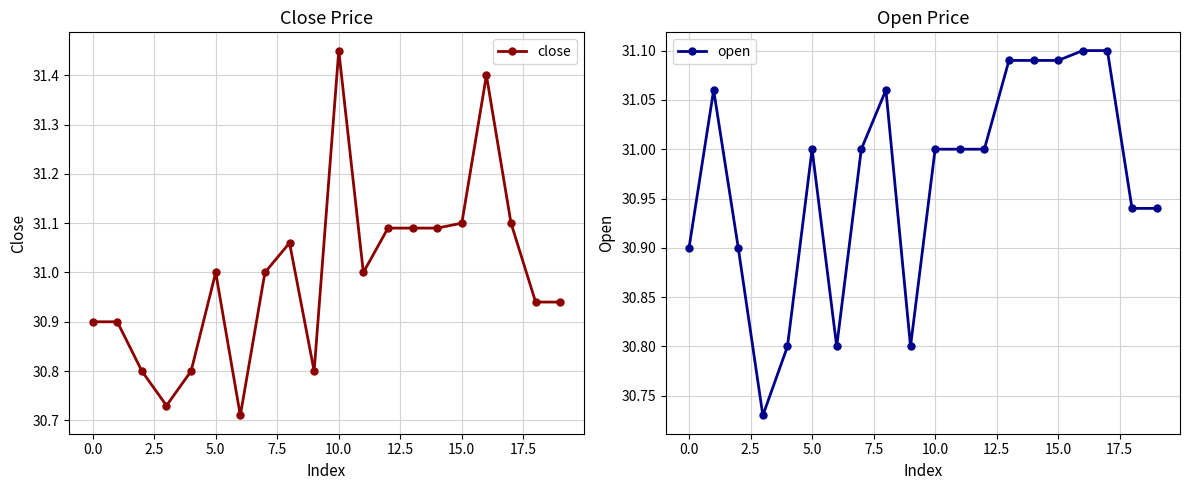

True or false: open has more than 2 points higher than both neighbors.

True